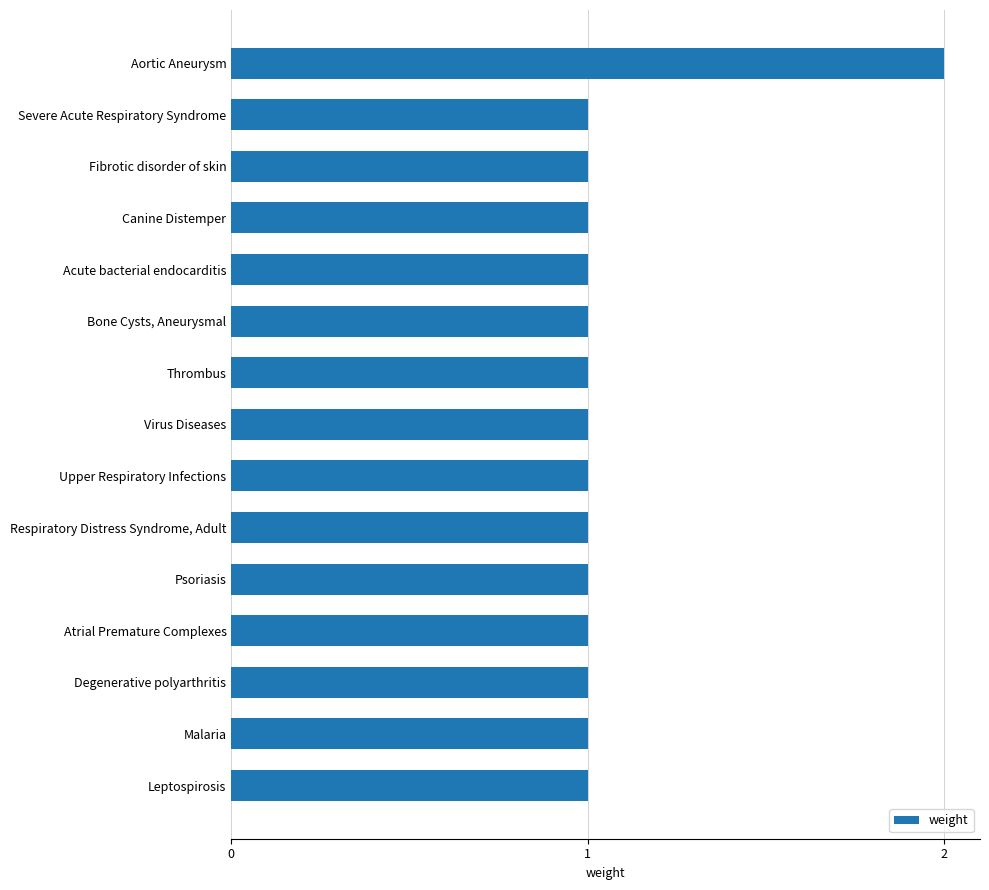

Reading bottom to top, list all the values displayed in this chart.

1	1	1	1	1	1	1	1	1	1	1	1	1	1	2